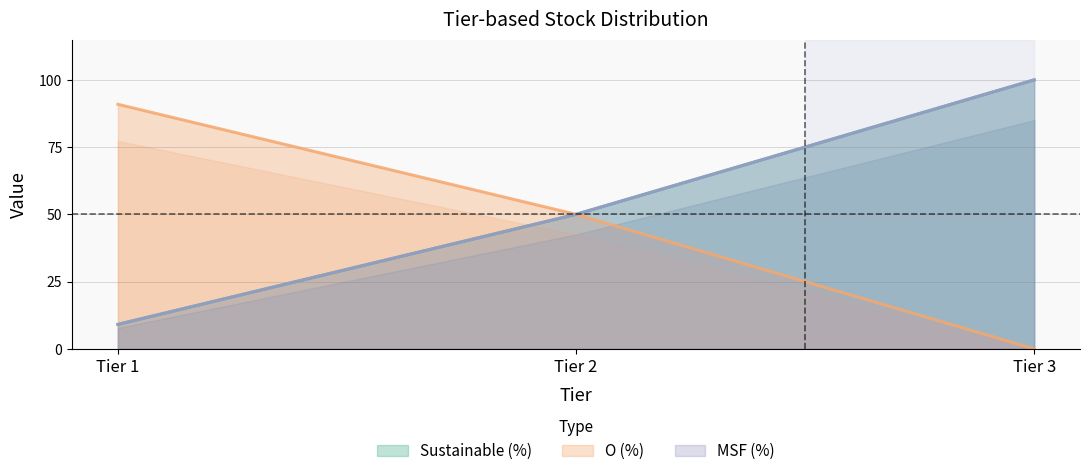

The value of O (%) at Tier 3 is 0.0. True or false?

True